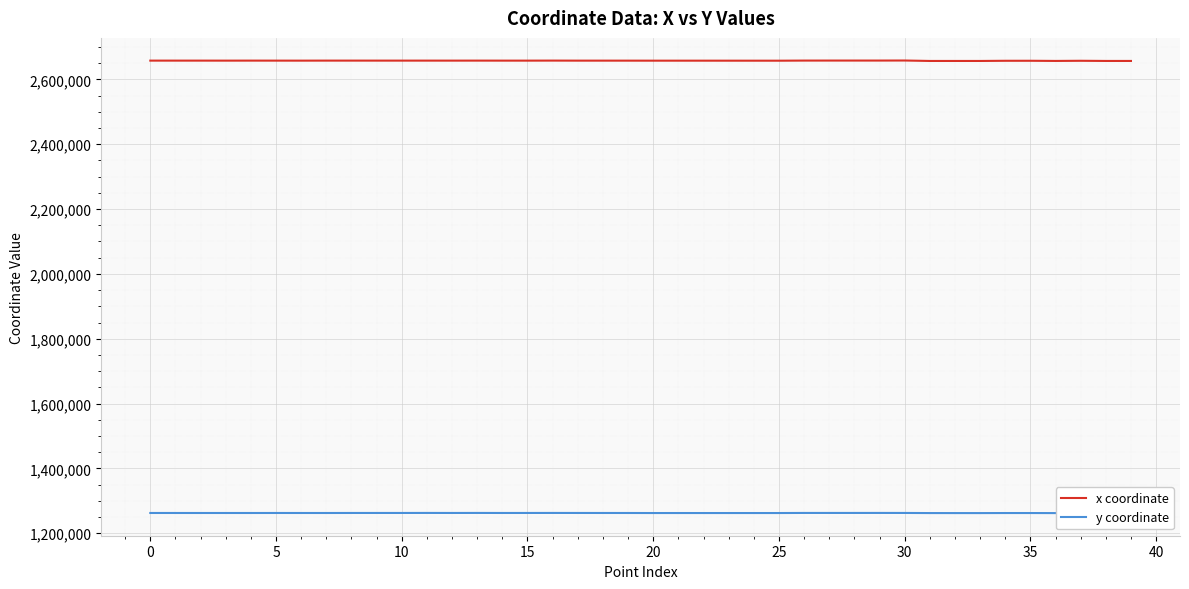

What is the minimum value for x coordinate?

2657080.5